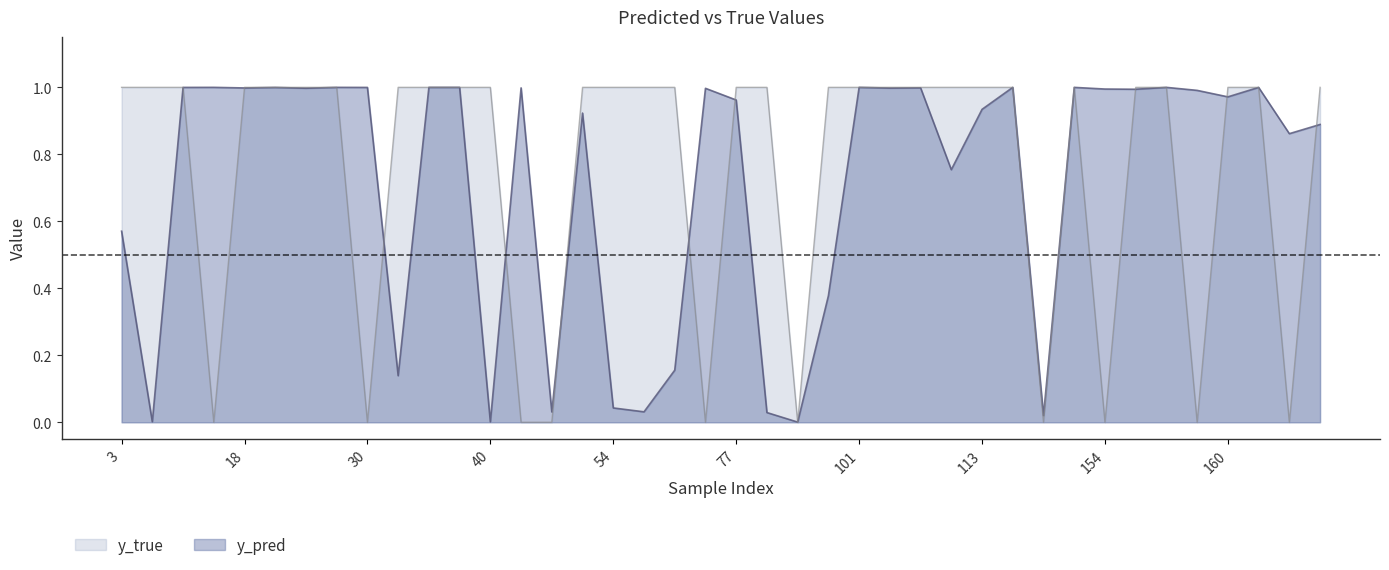

At which category is the sum across all series the highest?

101